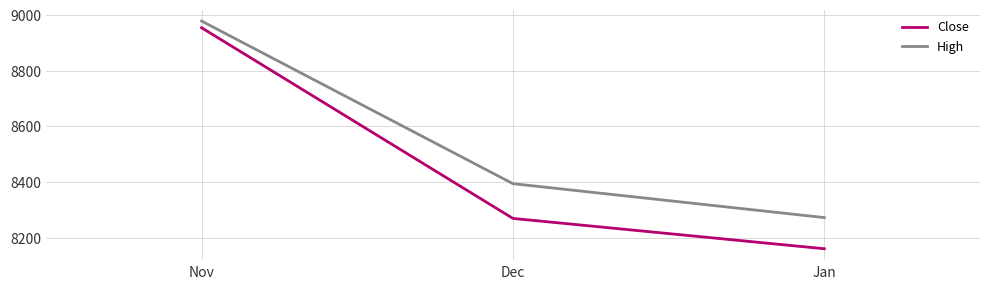

How many lines are shown in the chart?

2